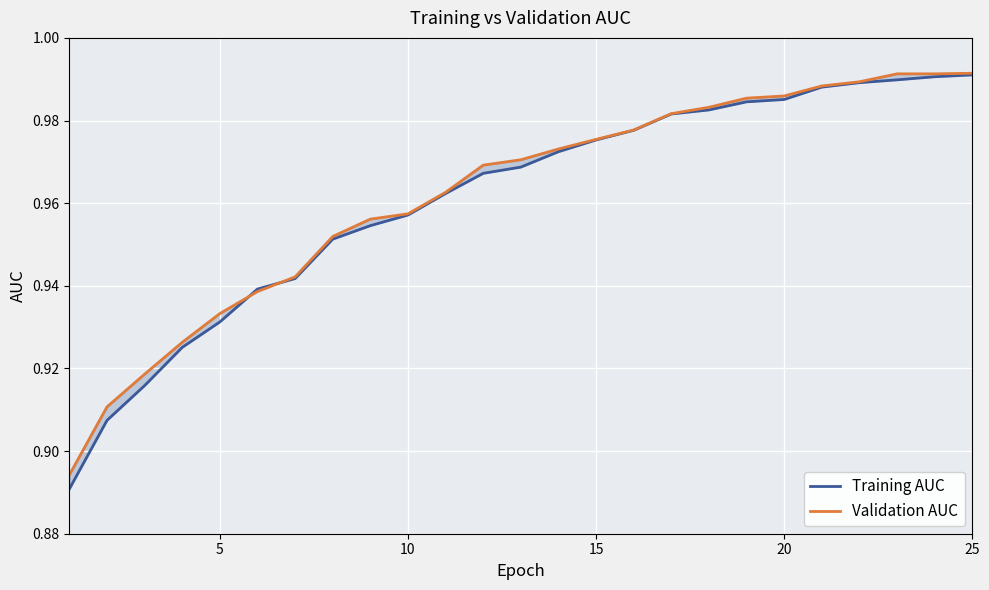

Reading left to right, transcribe all the data shown in this chart.

Training AUC: 0.9	0.9	0.9	0.9	0.9	0.9	0.9	1.0	1.0	1.0	1.0	1.0	1.0	1.0	1.0	1.0	1.0	1.0	1.0	1.0	1.0	1.0	1.0	1.0	1.0
Validation AUC: 0.9	0.9	0.9	0.9	0.9	0.9	0.9	1.0	1.0	1.0	1.0	1.0	1.0	1.0	1.0	1.0	1.0	1.0	1.0	1.0	1.0	1.0	1.0	1.0	1.0